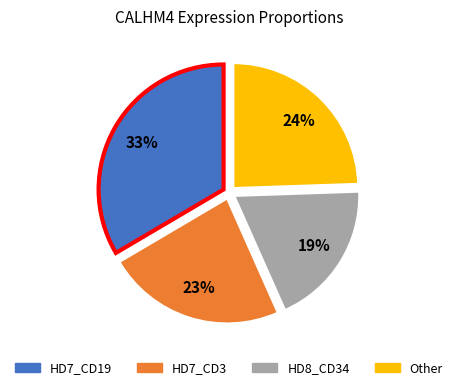

How many slices are in this pie chart?

4